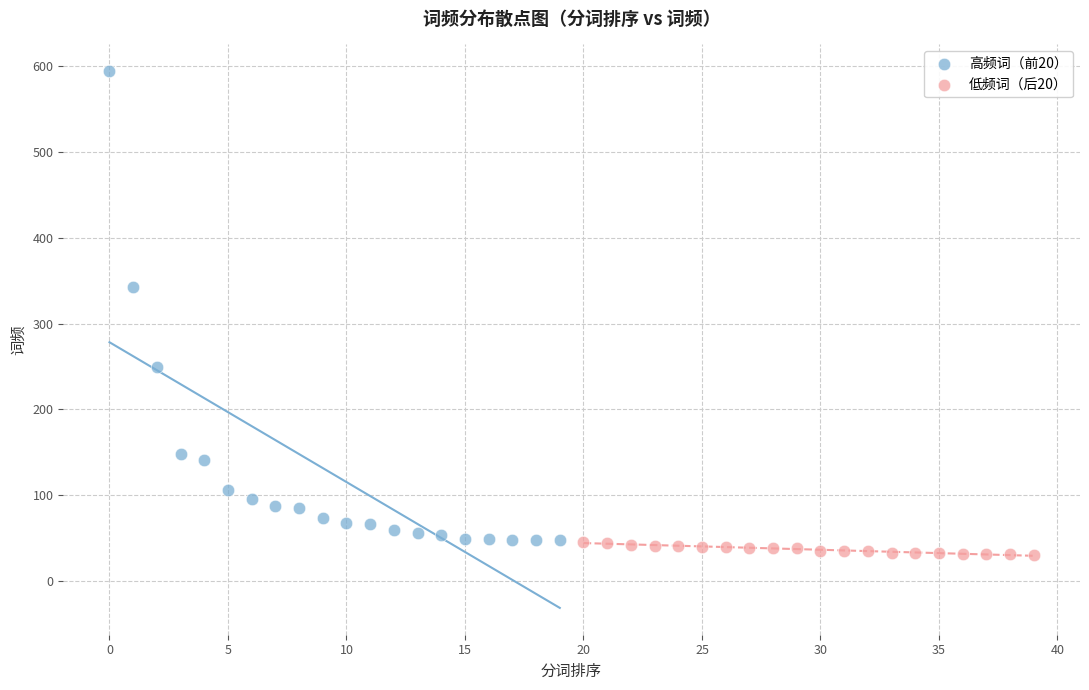

Which series reaches the maximum Y coordinate?

高频词（前20）